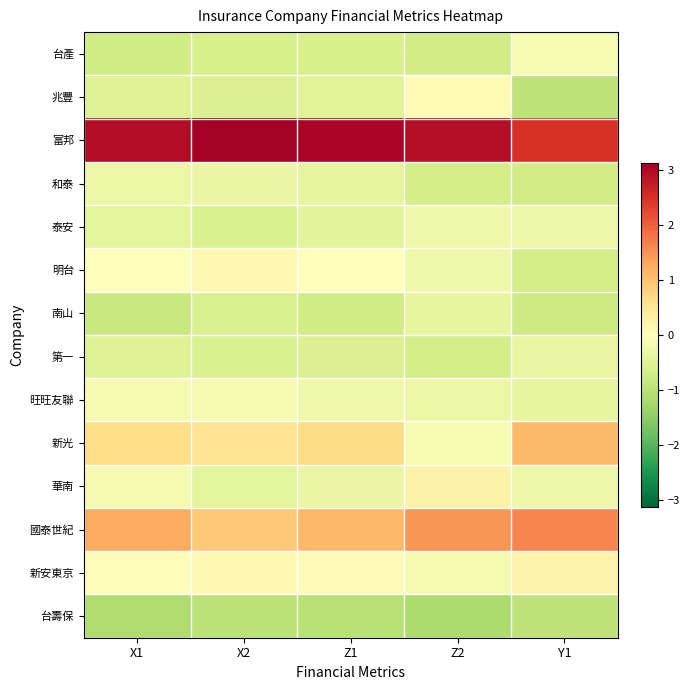

Reading right to left, extract all data points from this chart.

台產: Y1=-0.1	Z2=-0.7	Z1=-0.6	X2=-0.6	X1=-0.7
兆豐: Y1=-1.0	Z2=0.1	Z1=-0.5	X2=-0.6	X1=-0.5
富邦: Y1=2.5	Z2=2.9	Z1=3.0	X2=3.1	X1=2.9
和泰: Y1=-0.7	Z2=-0.7	Z1=-0.4	X2=-0.3	X1=-0.3
泰安: Y1=-0.3	Z2=-0.3	Z1=-0.5	X2=-0.6	X1=-0.4
明台: Y1=-0.7	Z2=-0.3	Z1=0.0	X2=0.2	X1=-0.0
南山: Y1=-0.7	Z2=-0.4	Z1=-0.7	X2=-0.6	X1=-0.8
第一: Y1=-0.4	Z2=-0.7	Z1=-0.6	X2=-0.6	X1=-0.5
旺旺友聯: Y1=-0.4	Z2=-0.3	Z1=-0.3	X2=-0.2	X1=-0.2
新光: Y1=1.1	Z2=-0.1	Z1=0.7	X2=0.5	X1=0.7
華南: Y1=-0.3	Z2=0.3	Z1=-0.3	X2=-0.4	X1=-0.2
國泰世紀: Y1=1.6	Z2=1.5	Z1=1.1	X2=0.9	X1=1.3
新安東京: Y1=0.2	Z2=-0.2	Z1=0.1	X2=0.1	X1=-0.1
台壽保: Y1=-0.9	Z2=-1.2	Z1=-1.0	X2=-1.0	X1=-1.1